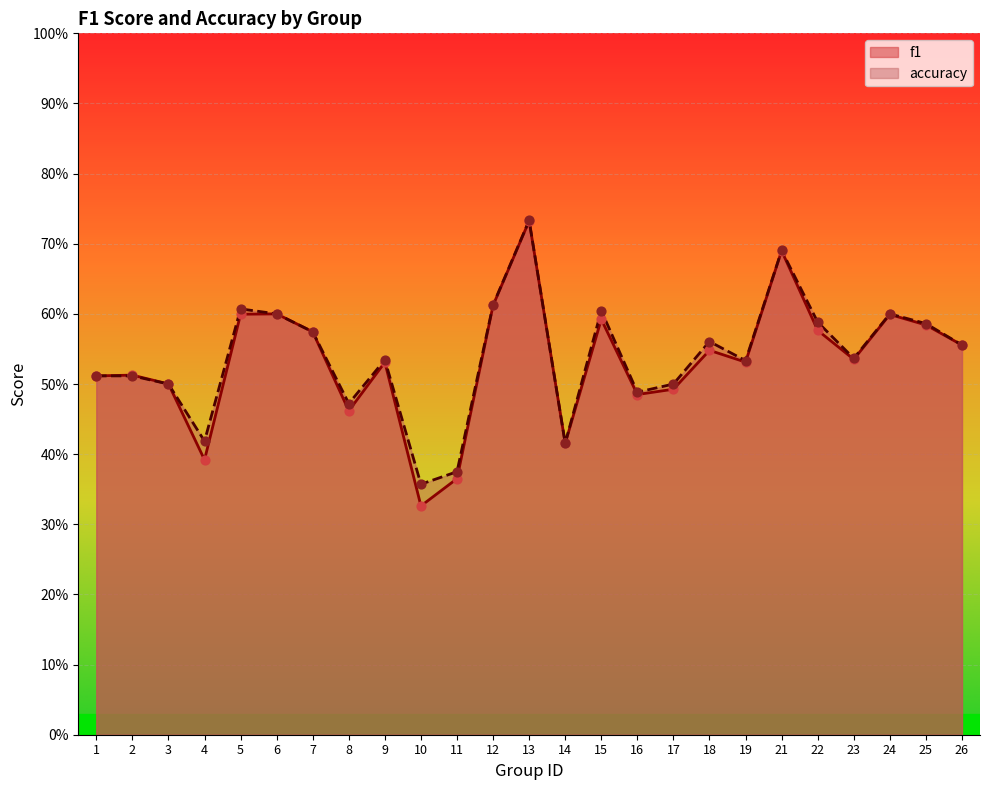

Which series contains the highest Y value?

accuracy